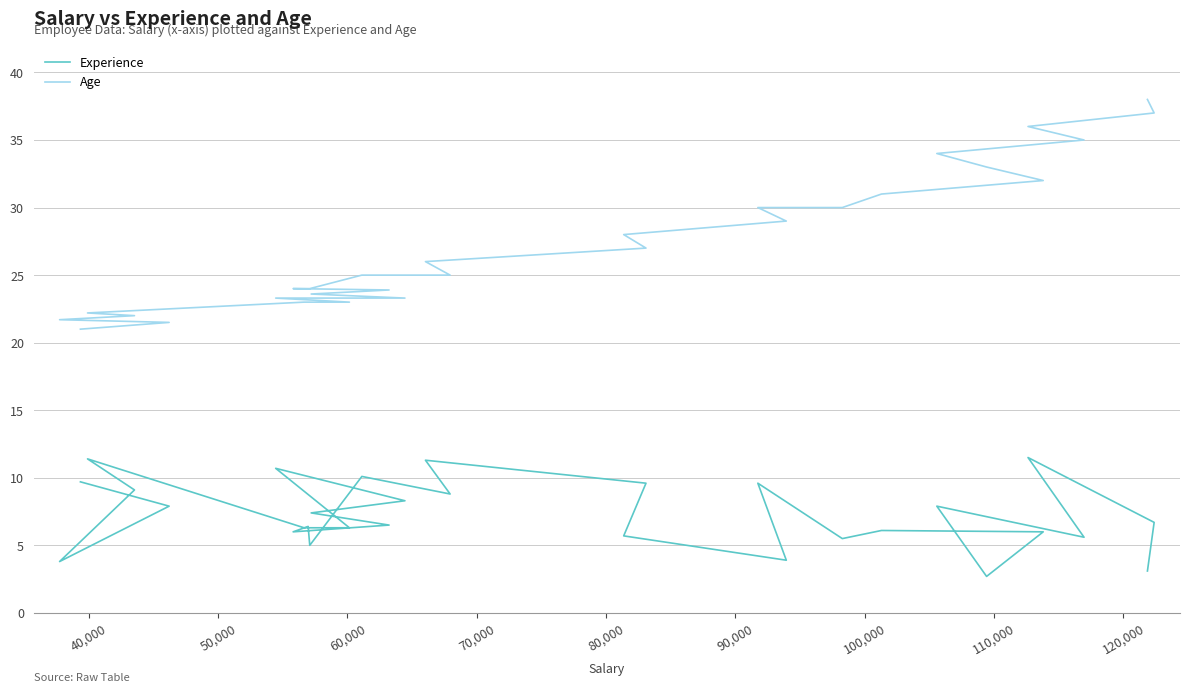

Is this an area chart (filled region under the line)?

No